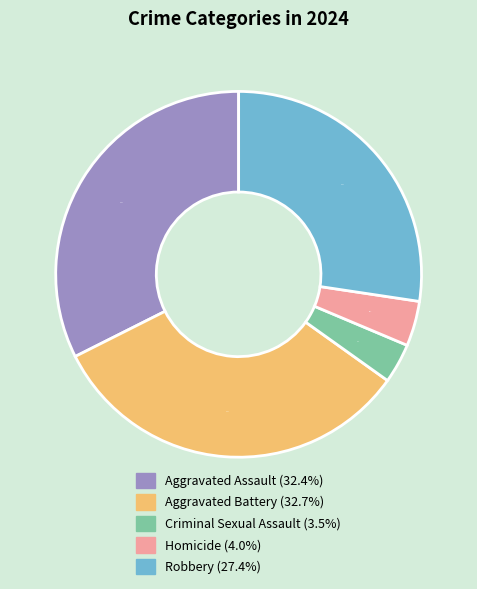

Is there any slice that represents more than half of the pie?

No